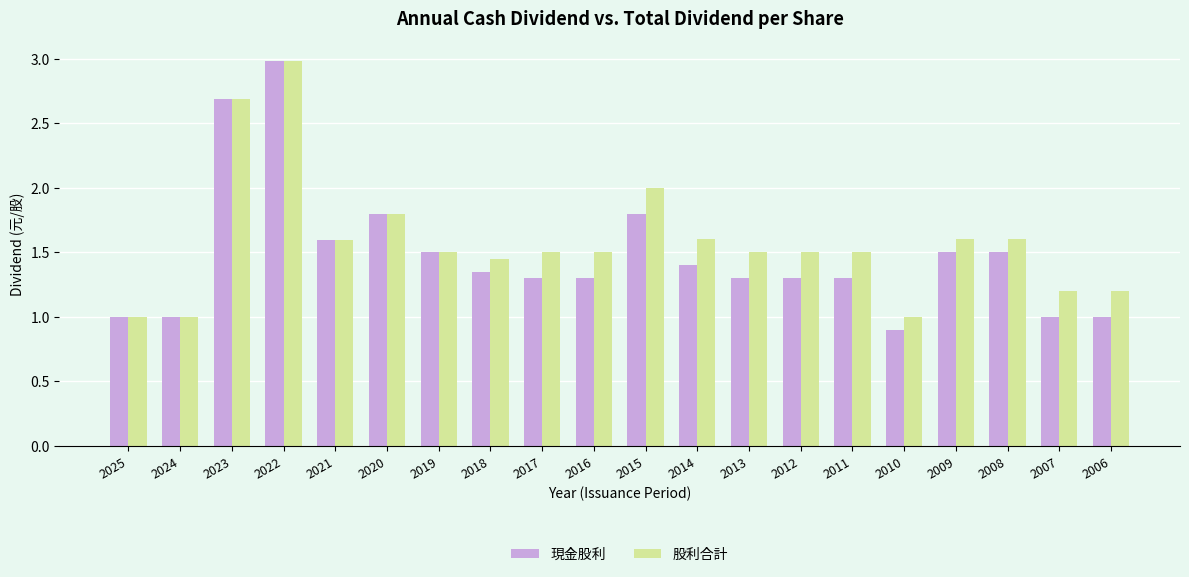

Is it true that 現金股利 equals 2.4 at 2008?

False